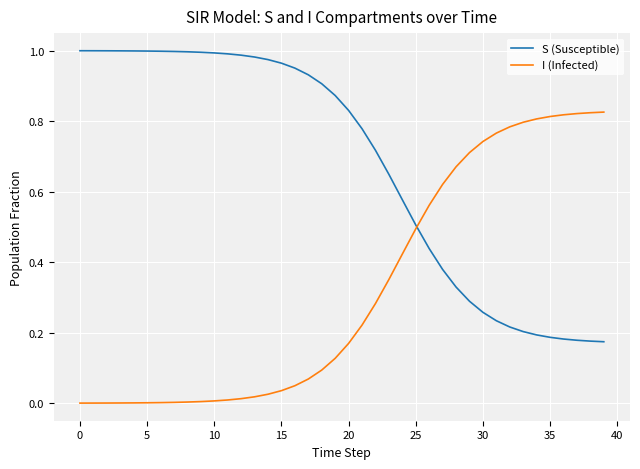

List the series in order of their peak value, lowest first.

I (Infected), S (Susceptible)